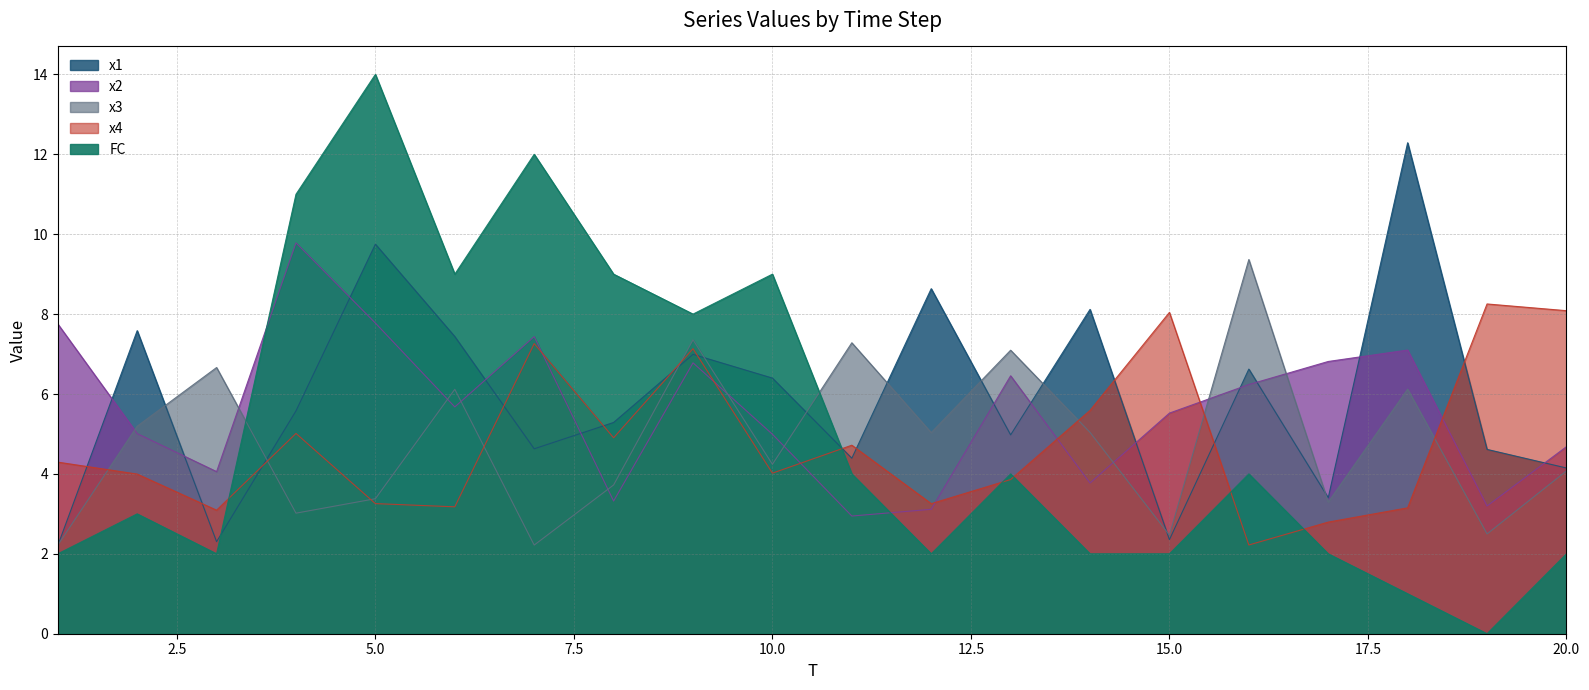

At which category does x1 reach its first local valley?

3